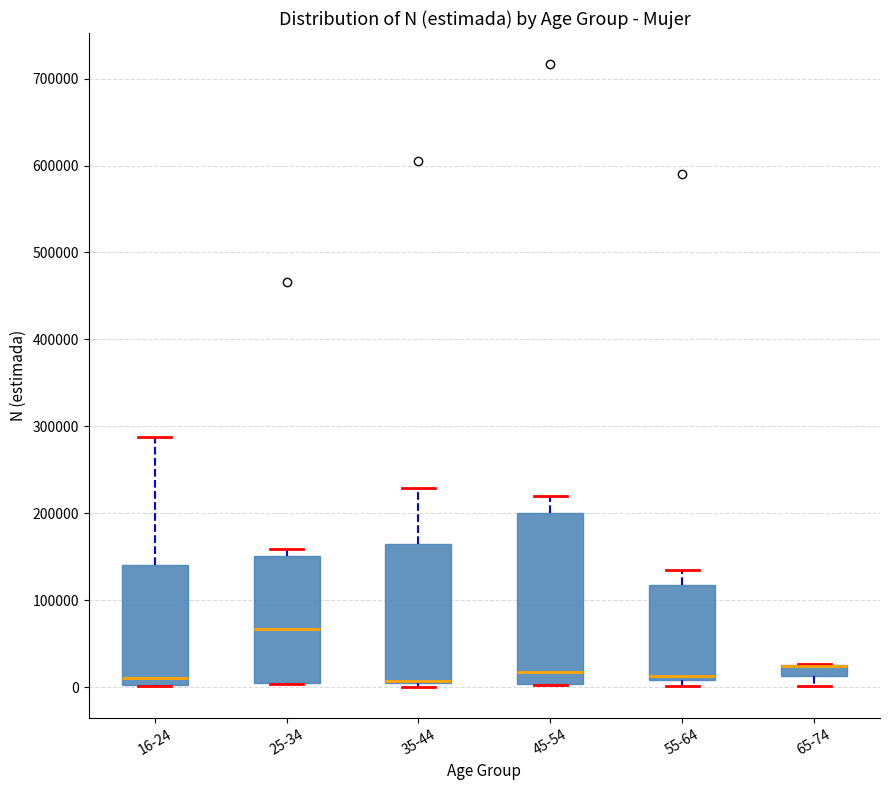

Where does the upper whisker of the box for 55-64 end on the y-axis? The values are not printed on the chart, so give them approximately, as read against the axis.

130000